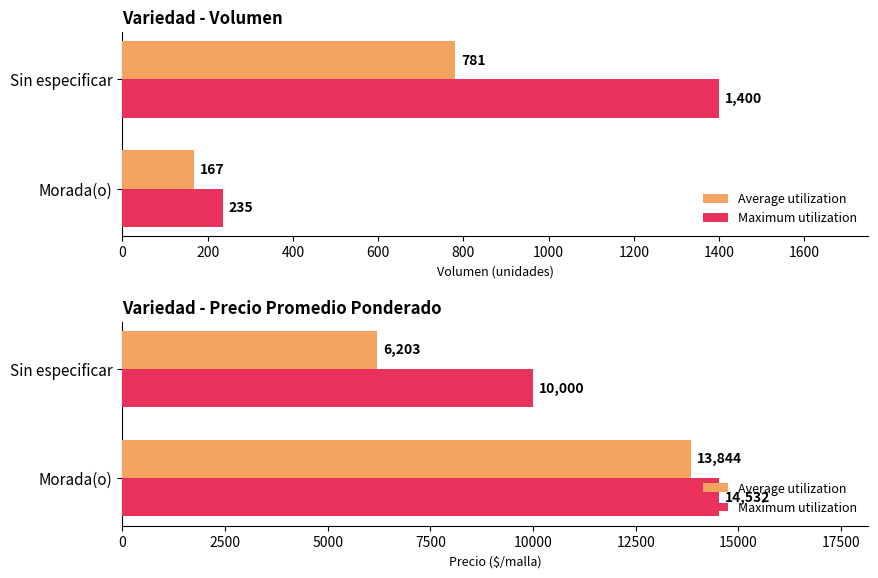

What is the sum of all Average utilization values?

20047